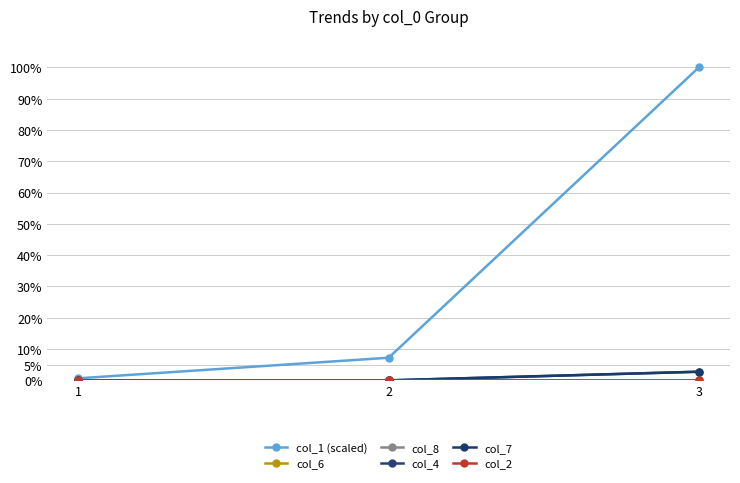

True or false: col_1 (scaled) has a value of 170.0 at 3.

False